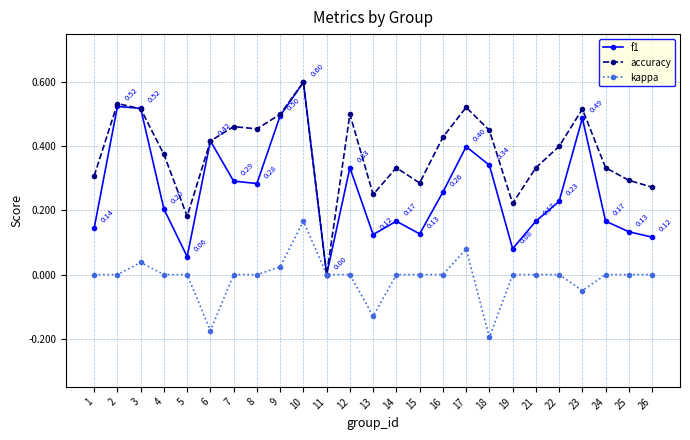

List the series in order of their overall mean, lowest first.

kappa, f1, accuracy